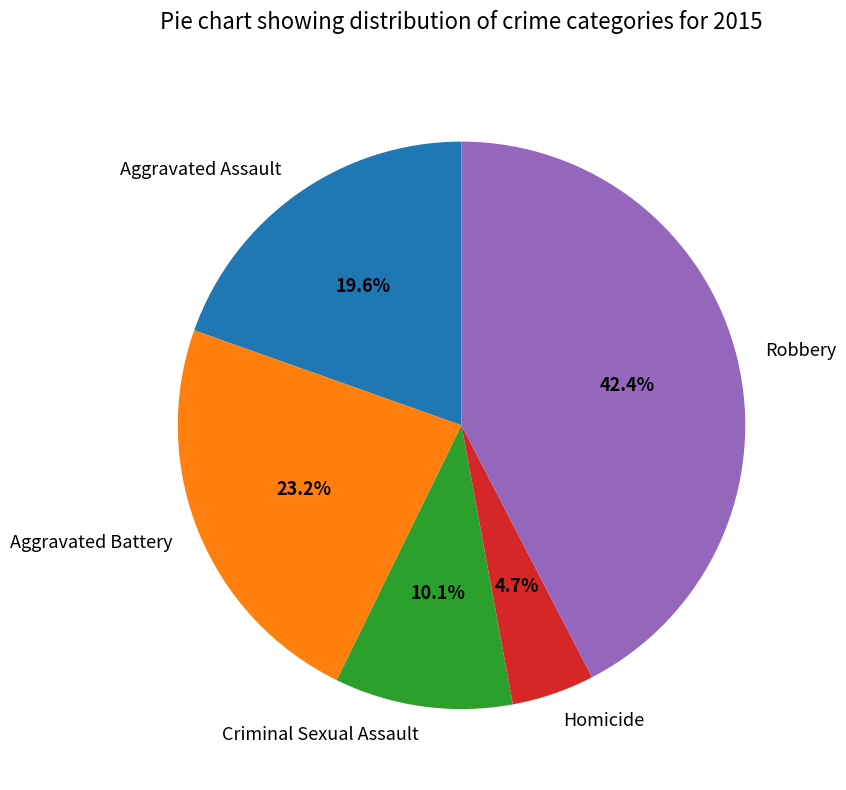

To the nearest percent, what portion does Aggravated Battery represent?

23%